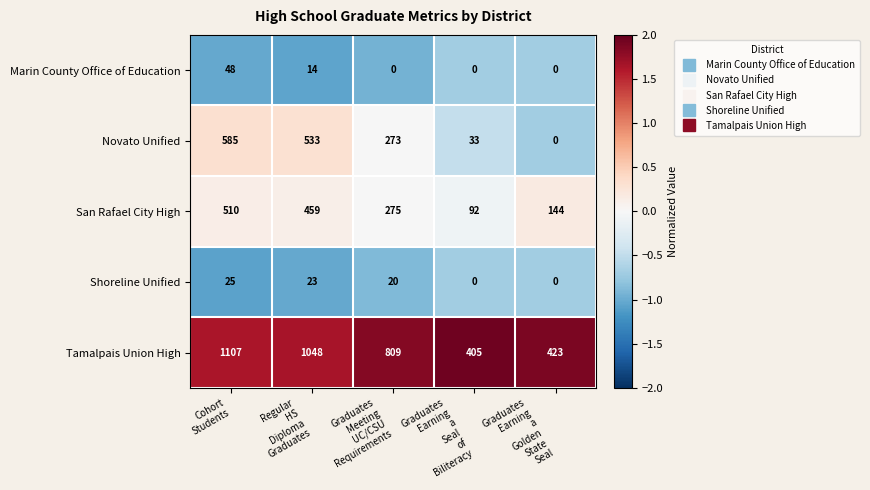

Reading right to left, extract all data points from this chart.

Marin County Office of Education: 0	0	0	14	48
Novato Unified: 0	33	273	533	585
San Rafael City High: 144	92	275	459	510
Shoreline Unified: 0	0	20	23	25
Tamalpais Union High: 423	405	809	1048	1107